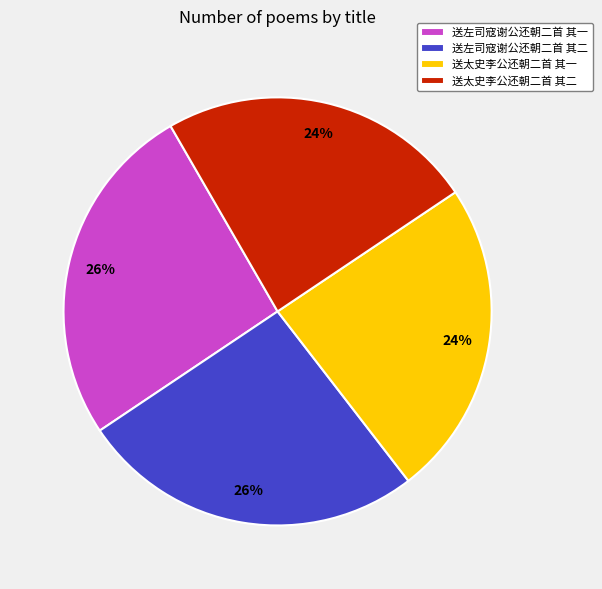

True or false: 送太史李公还朝二首 其一 accounts for 34% of the total.

False